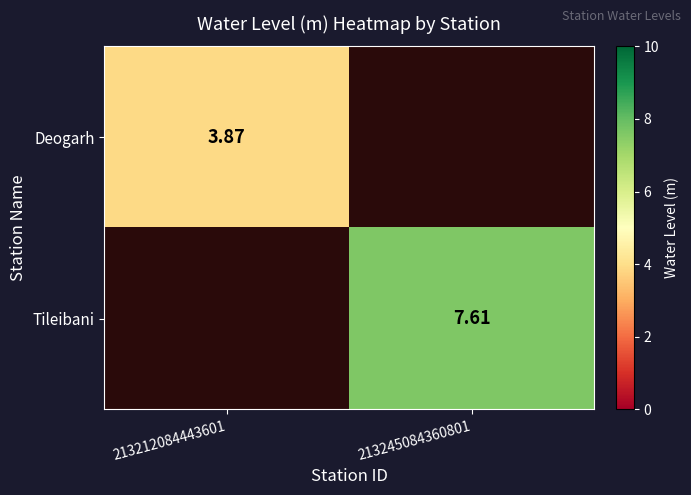

List the series in order of their peak value, lowest first.

Deogarh, Tileibani